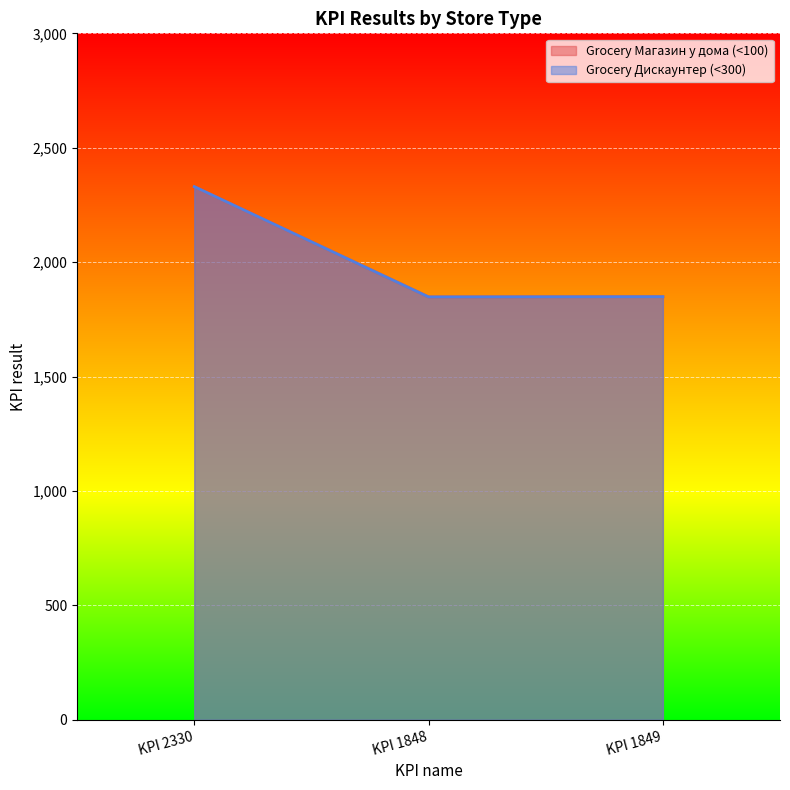

Which series has the widest spread of values?

Grocery Магазин у дома (<100)